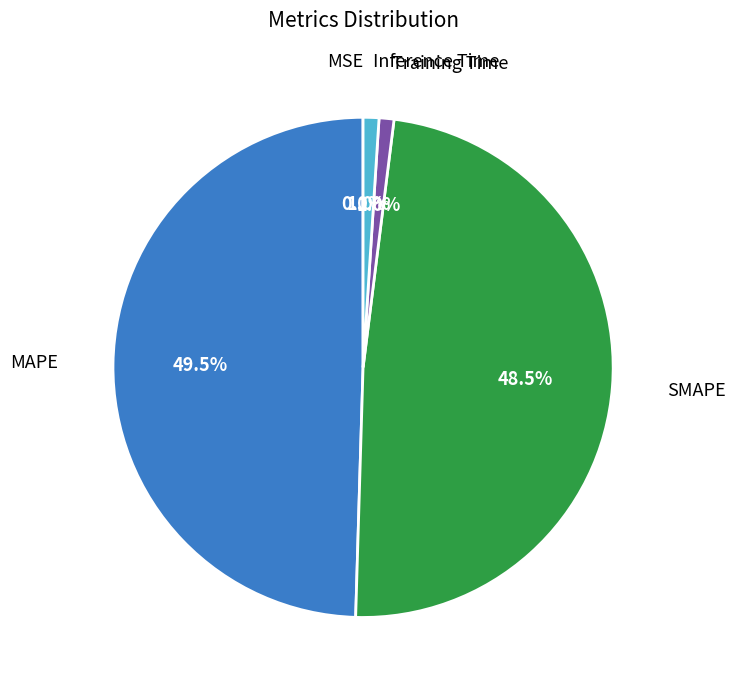

Does any single category account for the majority?

No